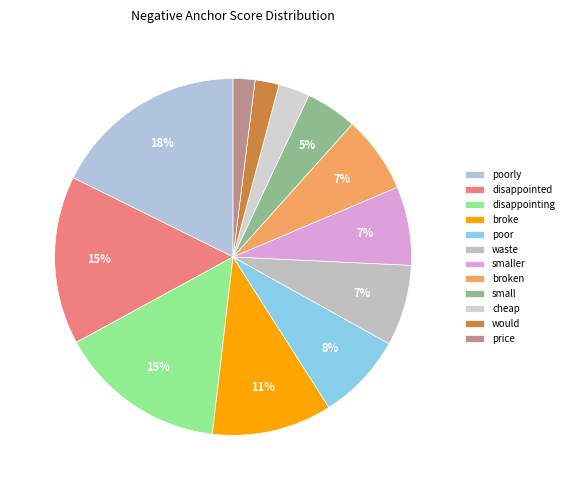

To the nearest percent, what is the combined percentage of poor and waste?

15%